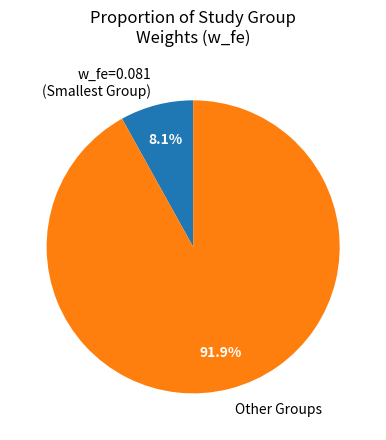

How many segments does this pie chart have?

2